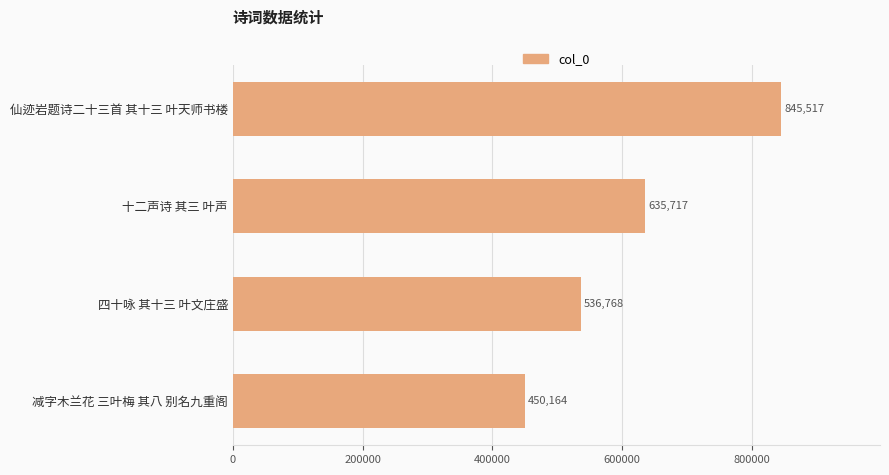

Does the chart contain stacked bars?

No